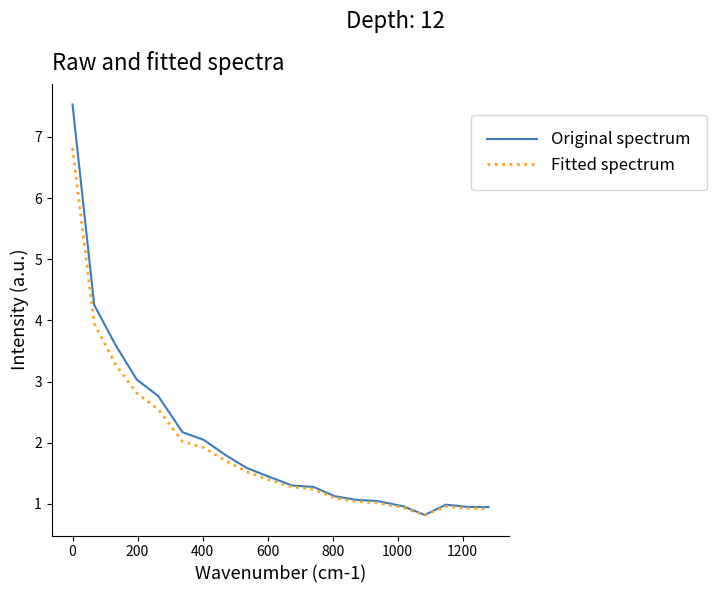

List the series in order of their peak value, highest first.

Original spectrum, Fitted spectrum